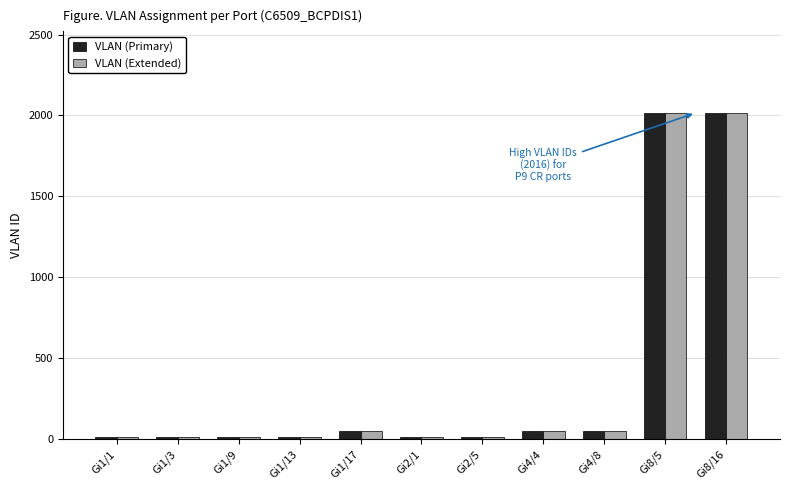

What is the difference between the second highest and second lowest values in the VLAN (Extended) series?

2006